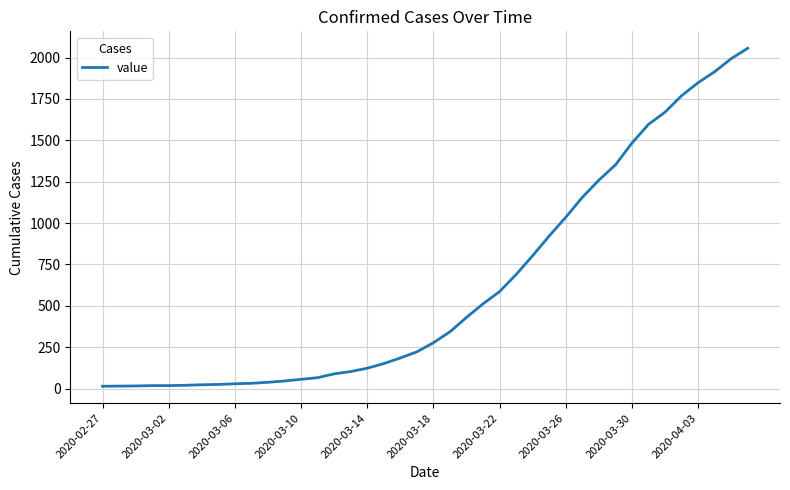

What is the greatest value displayed?

2056